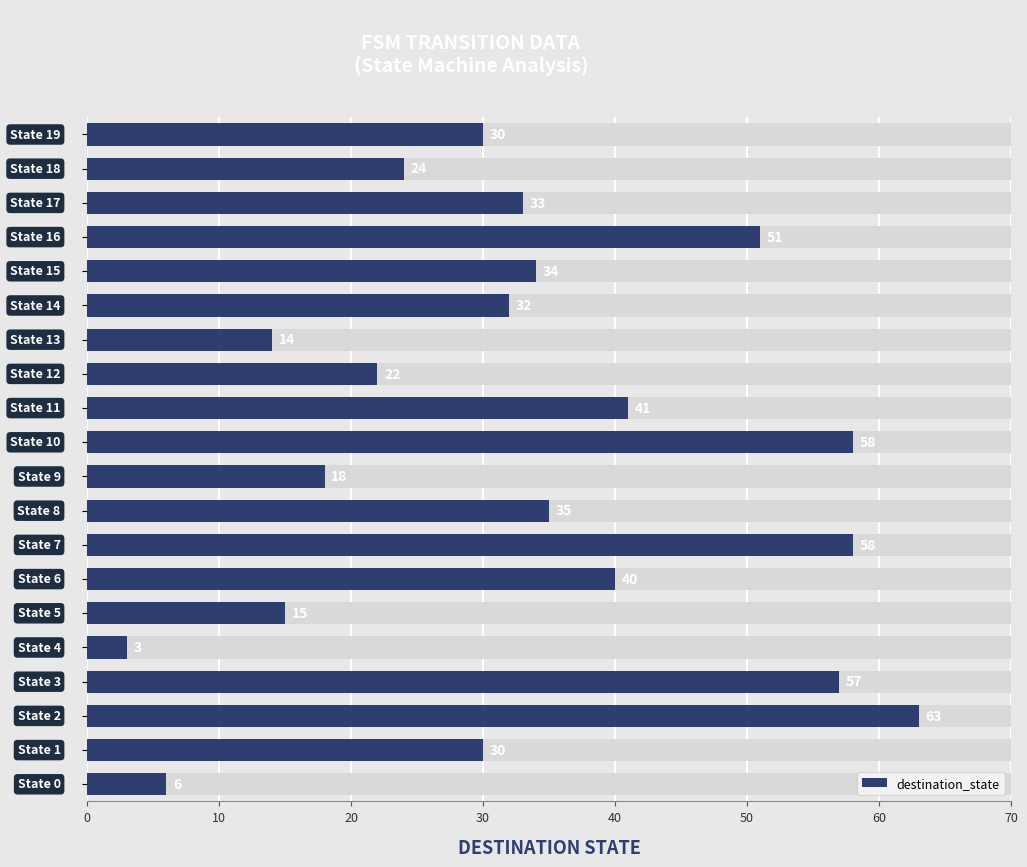

What is the value of the 16th bar from the left?

34